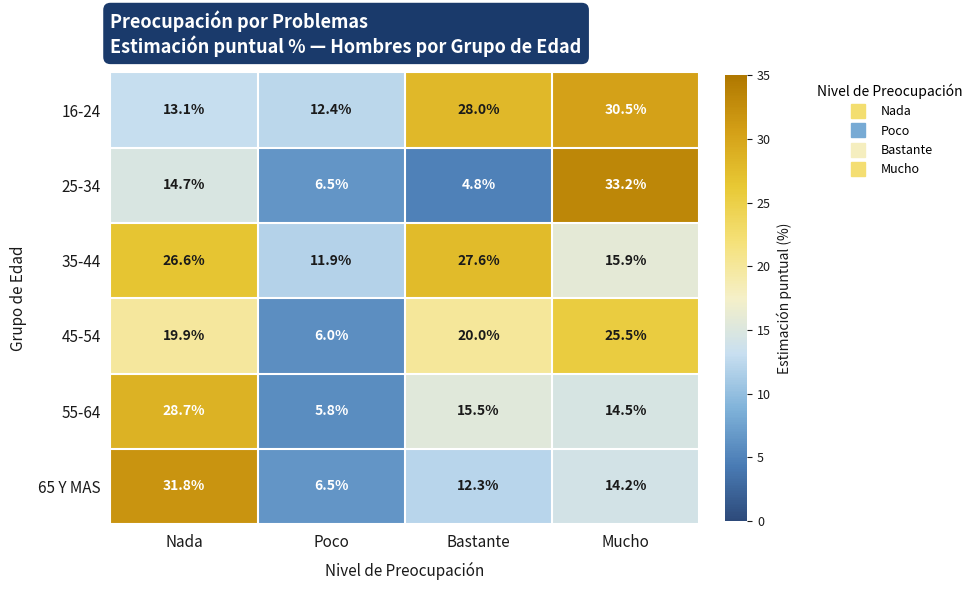

Count the number of categories in the chart.

4